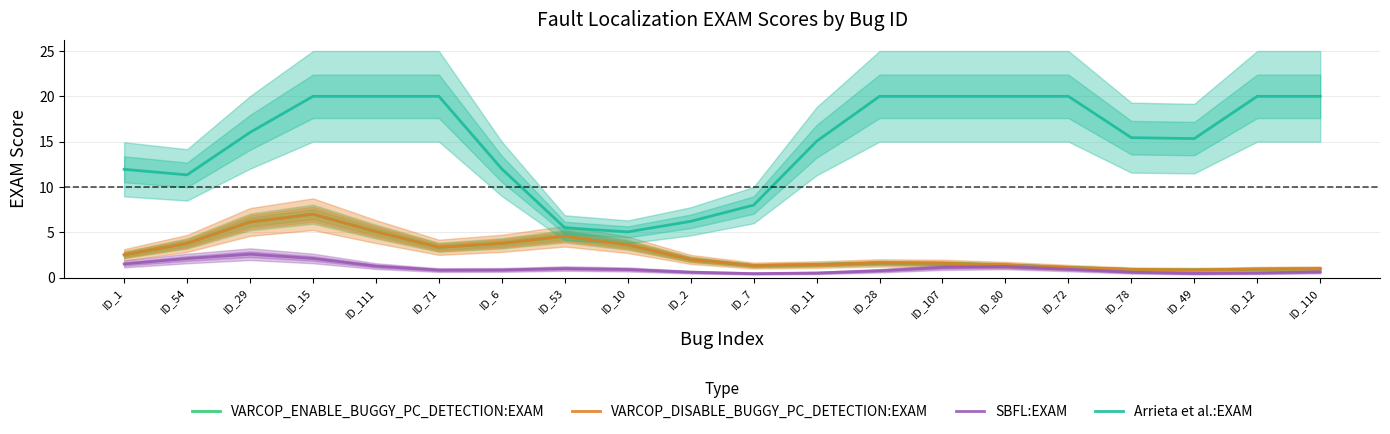

At how many categories does at least one series exceed 16?

10